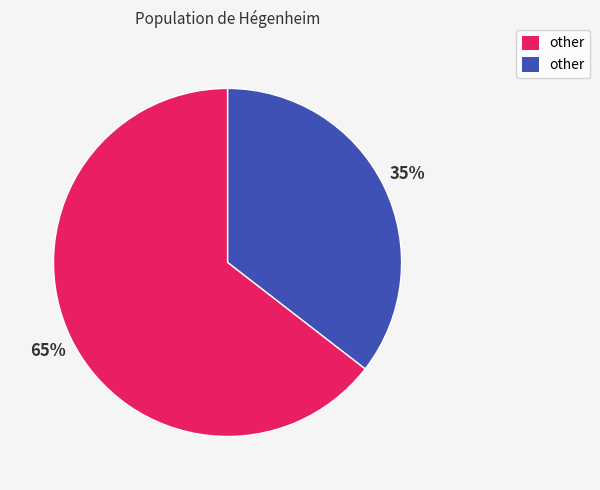

Is there any slice that represents more than half of the pie?

Yes